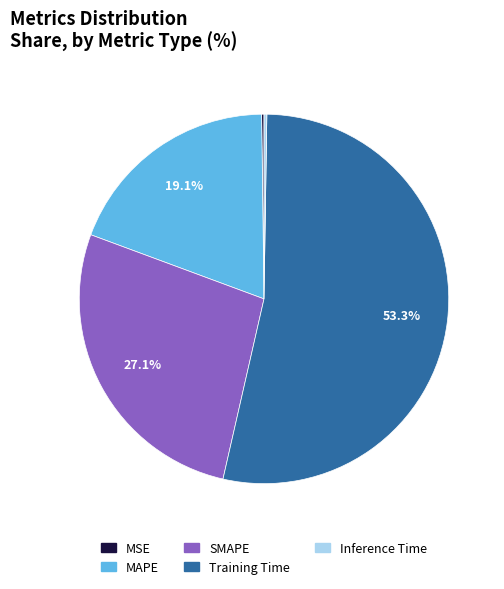

Is there a majority slice in this chart?

Yes